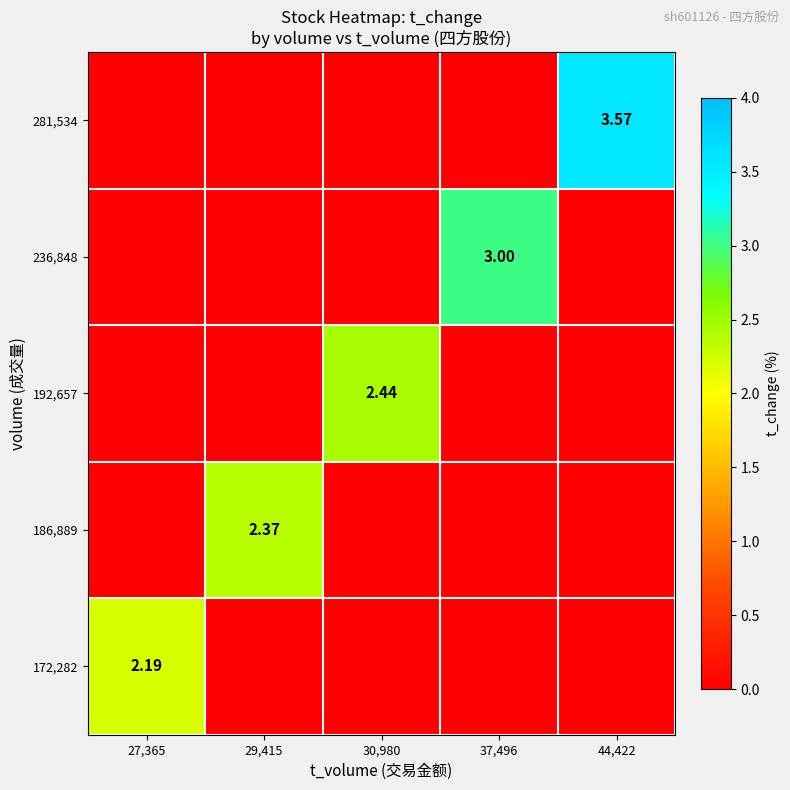

List the labels in order of 281,534 value, largest first.

44,422, 27,365, 29,415, 30,980, 37,496